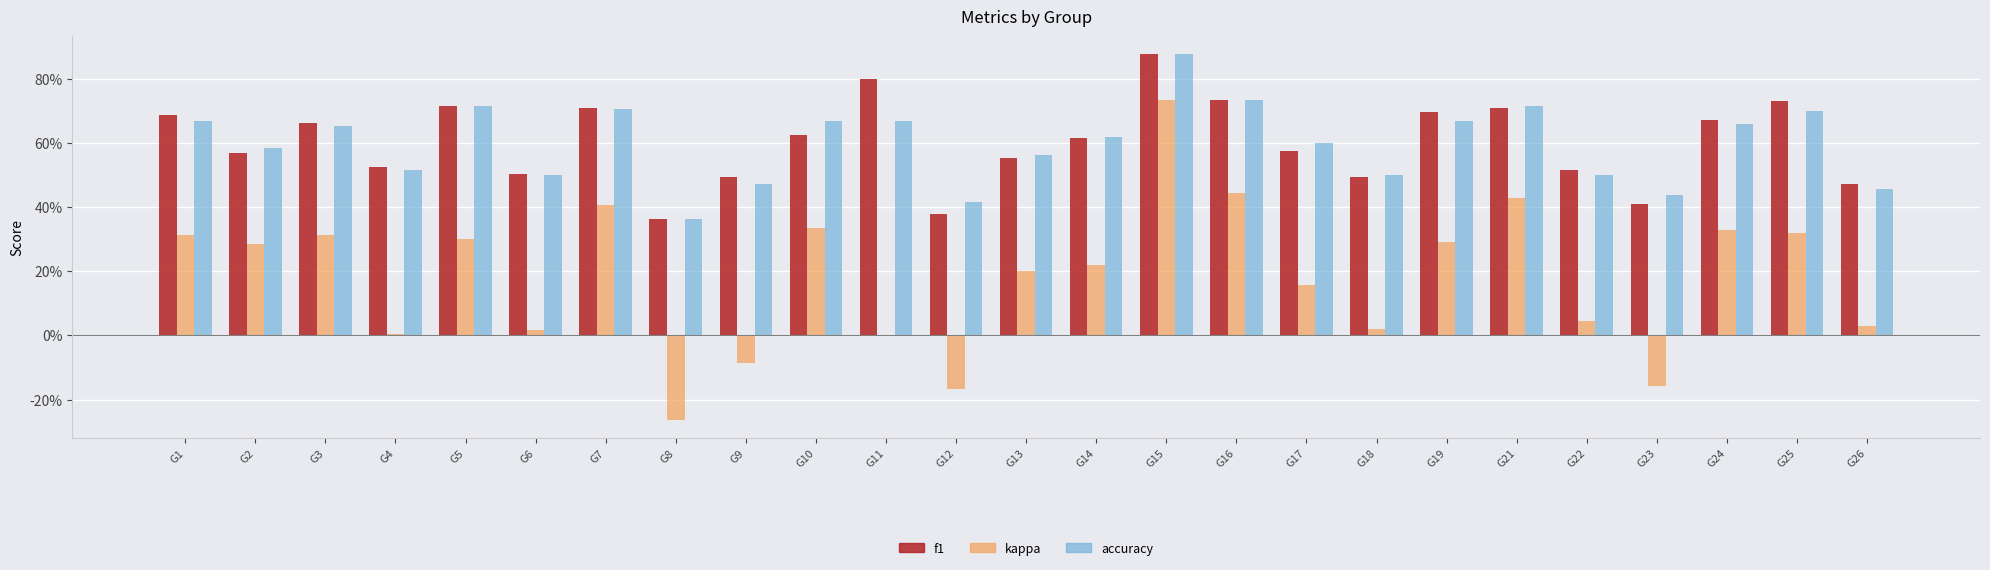

Are the bars grouped side by side (vs. stacked)?

Yes